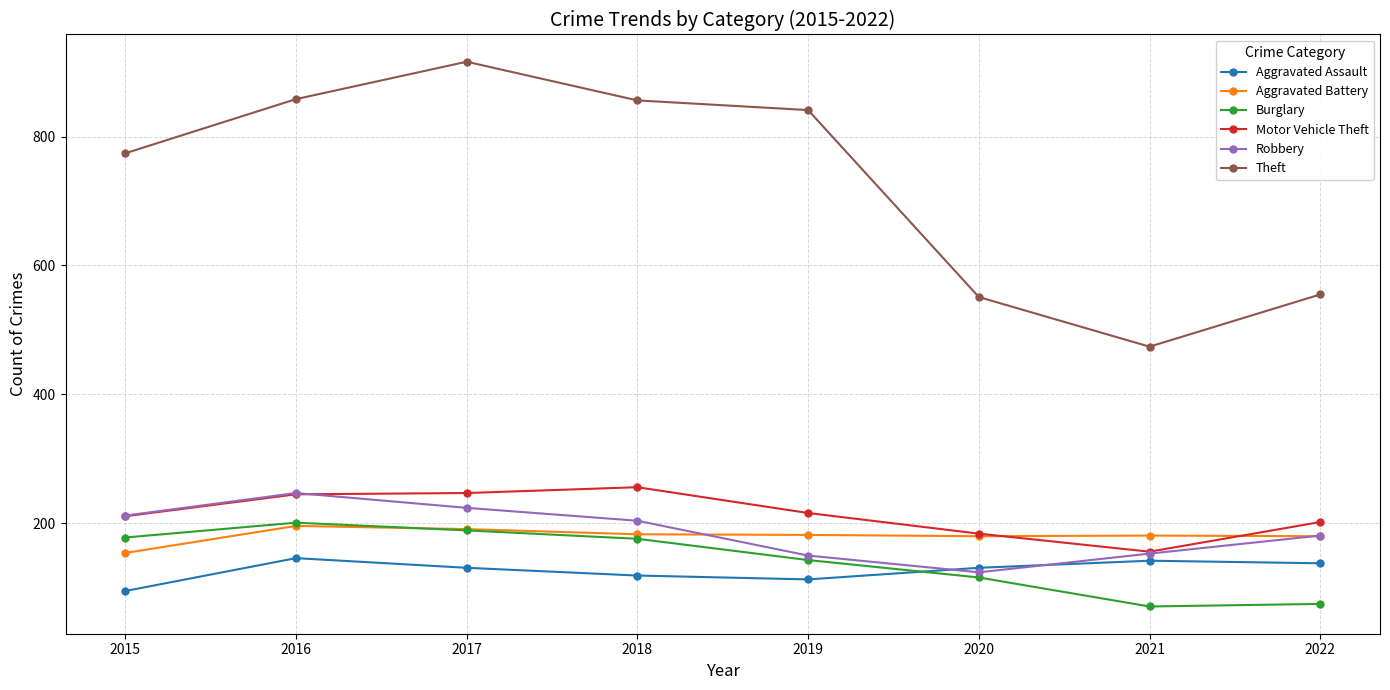

What is the spread (max minus min) of values at 2018?

737